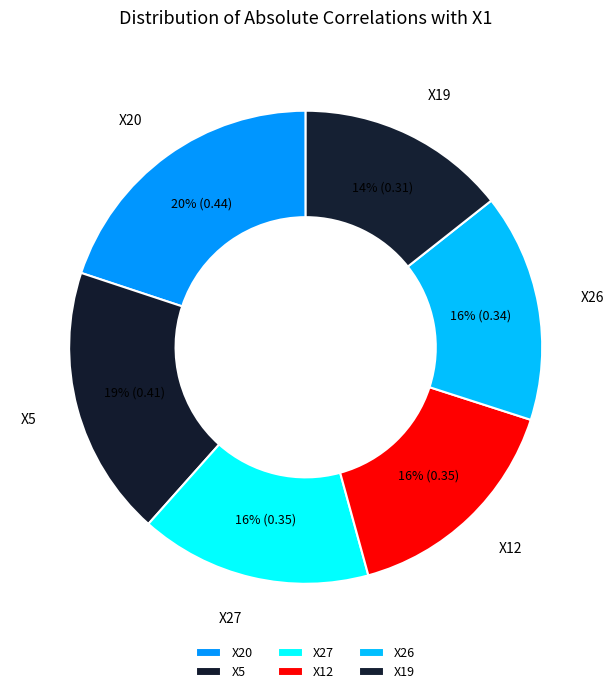

Is X19 the majority of the pie?

No